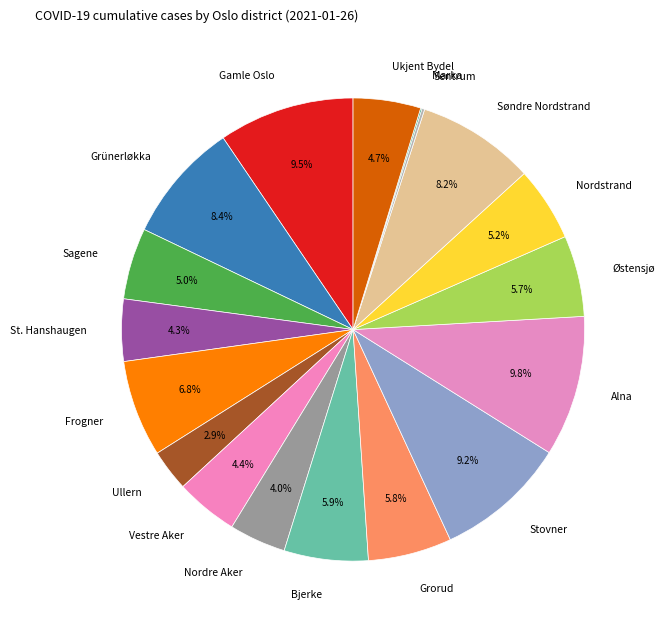

Does any single category account for the majority?

No